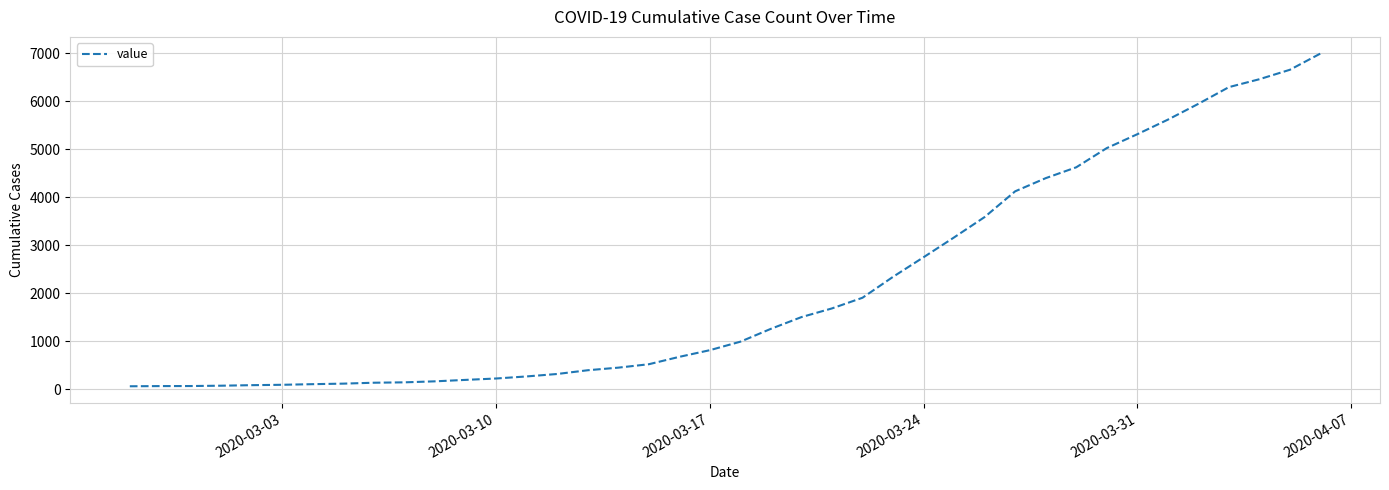

Is this an area chart (filled region under the line)?

No